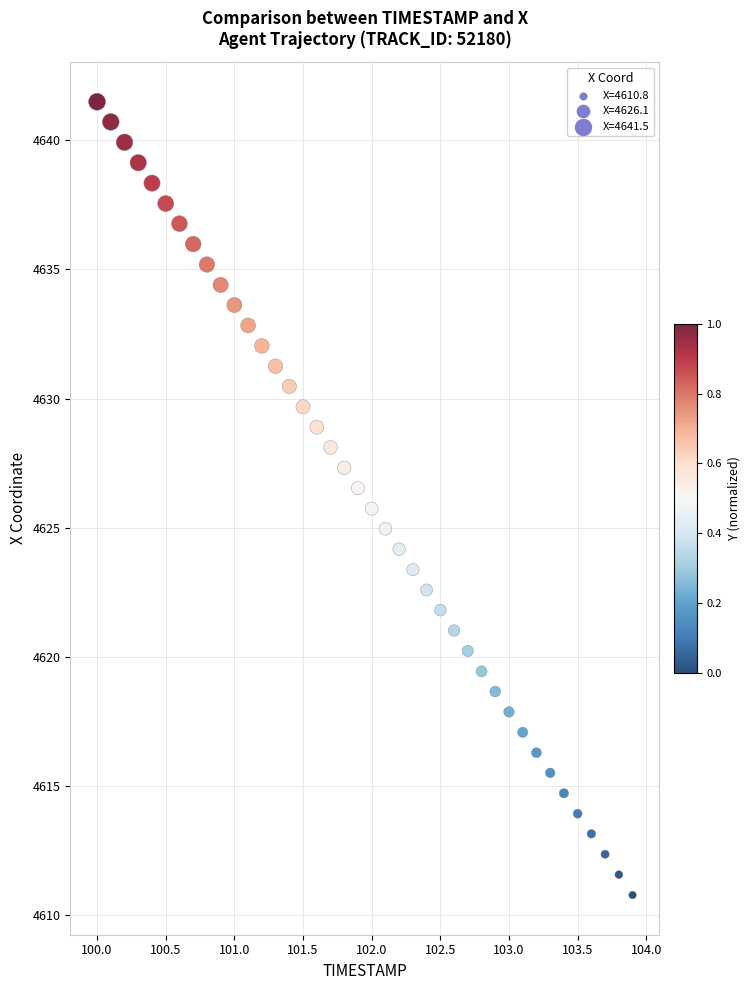

What is the range of X values (max minus min)?

3.9